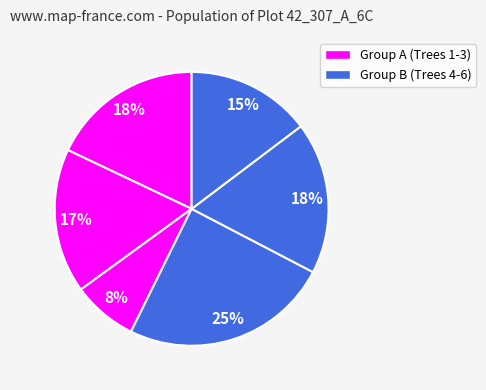

Is there any slice that represents more than half of the pie?

No